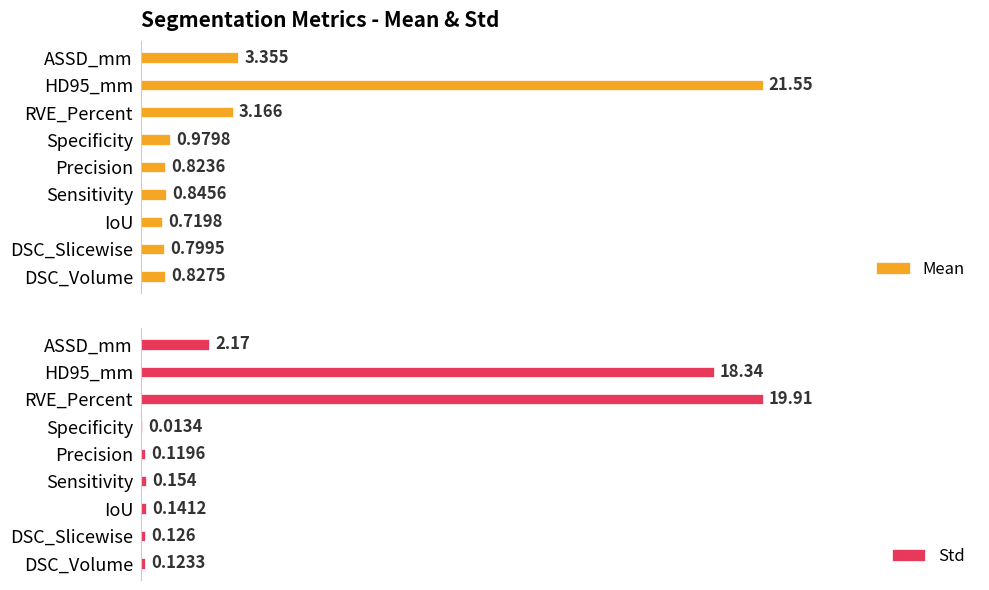

Which series has the widest spread of values?

Mean